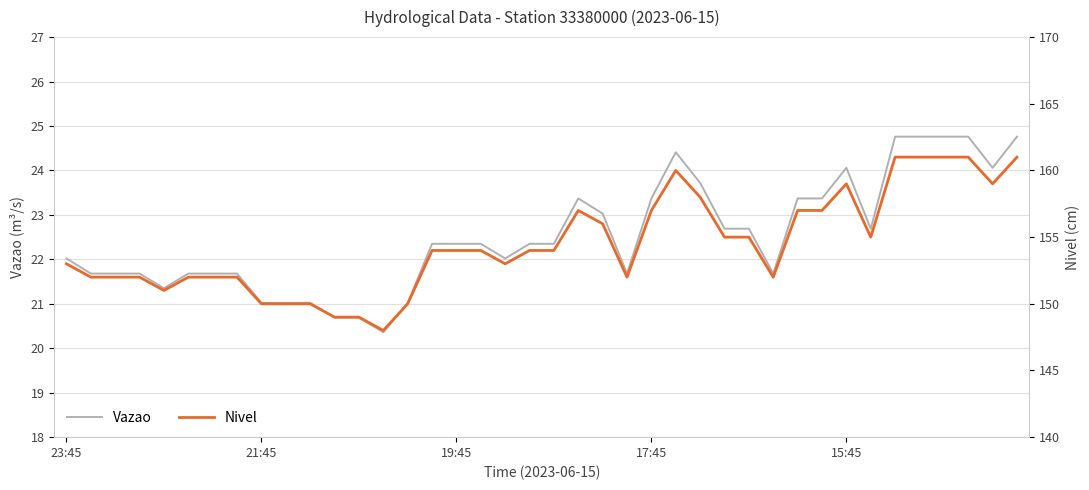

The value of Nivel at 36 is 161.0. True or false?

True